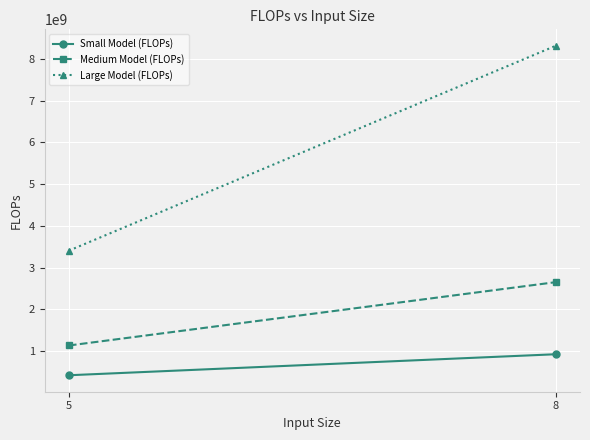

Reading left to right, list all the values displayed in this chart.

Small Model (FLOPs): 5=419276800	8=922629632
Medium Model (FLOPs): 5=1132047360	8=2649388032
Large Model (FLOPs): 5=3404417280	8=8312272896